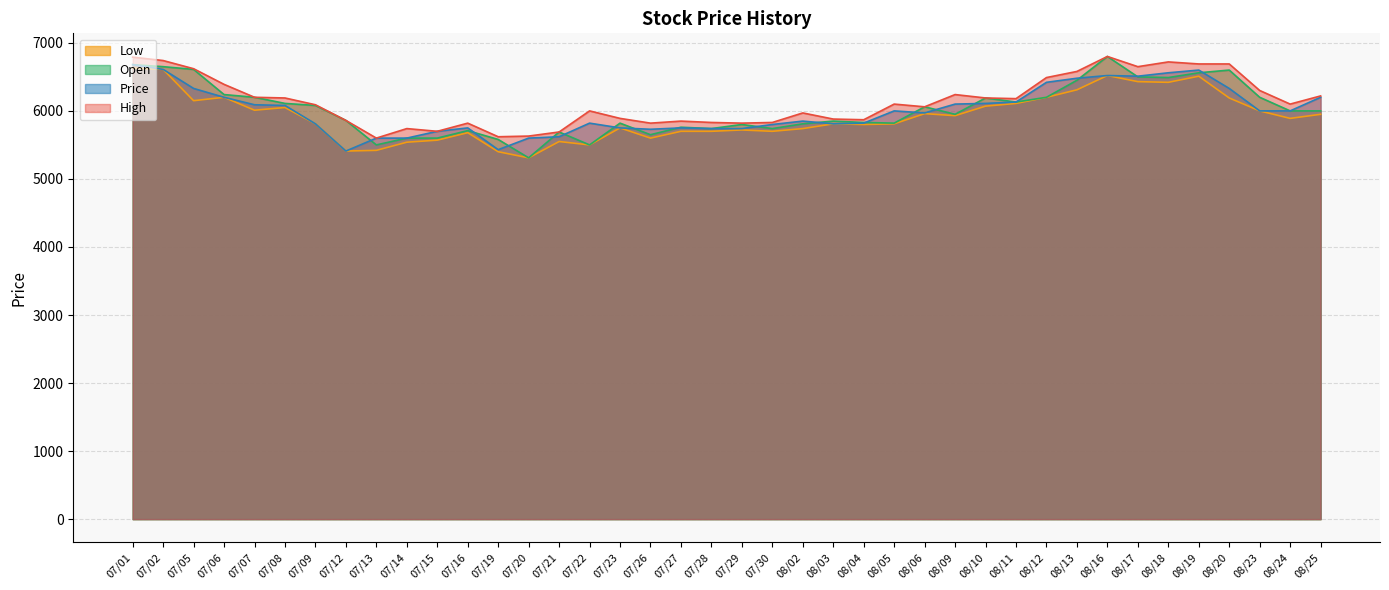

What position from the right is 07/28?

21